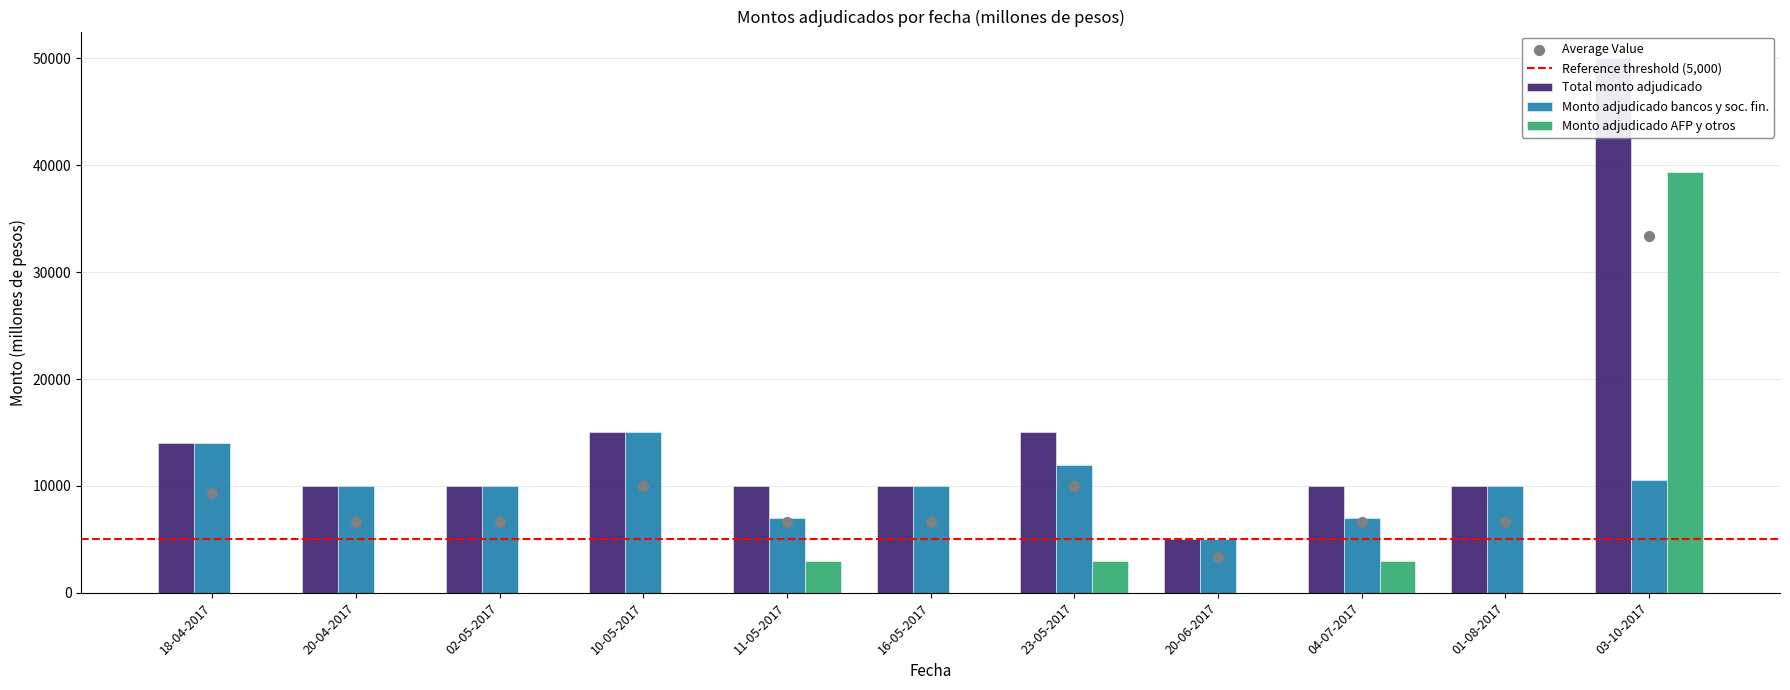

What is the total value across all series at 01-08-2017?

20000